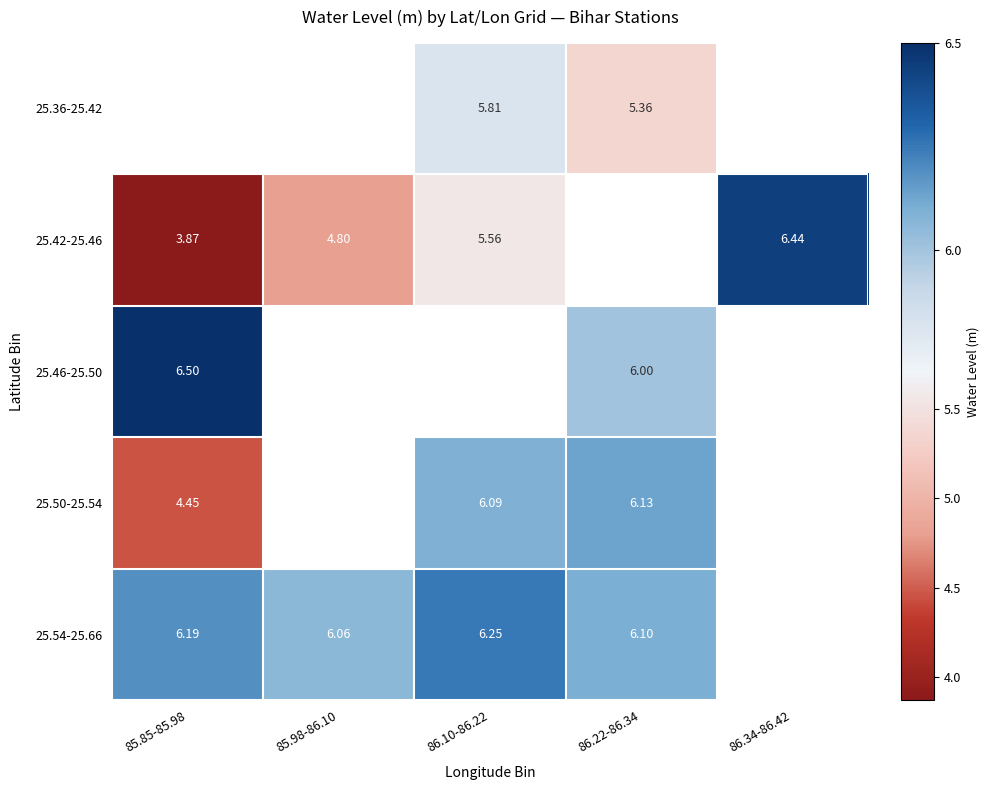

What is the smallest value displayed?

3.9